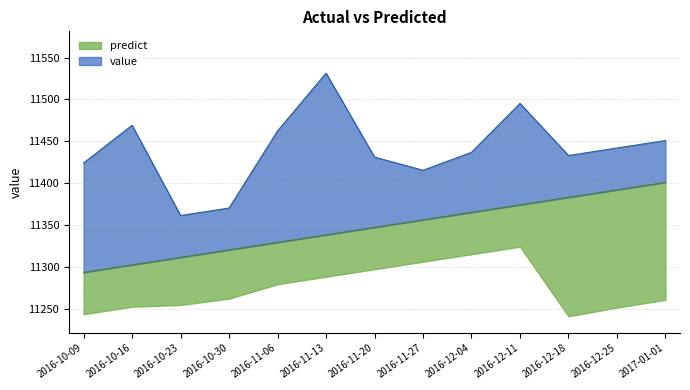

Which category has the lowest value across all series?

2016-10-09